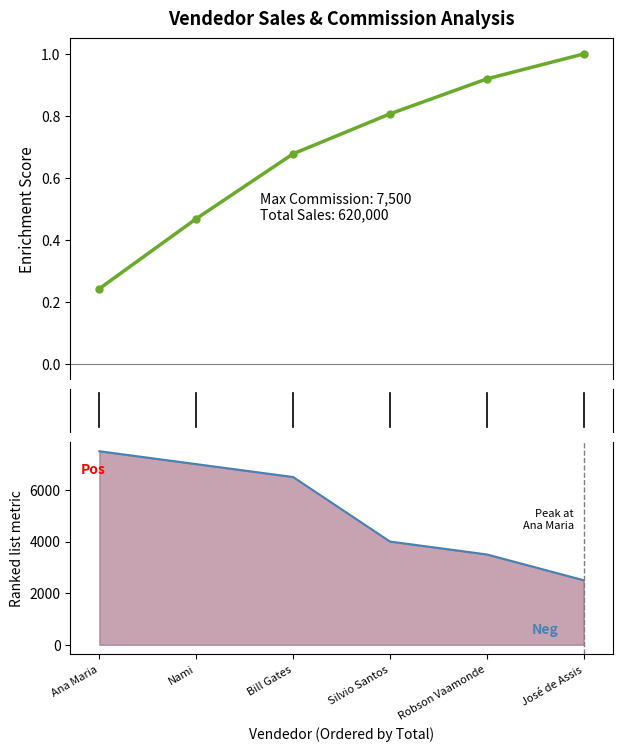

List the labels in order of value, largest first.

Ana Maria, Nami, Bill Gates, Silvio Santos, Robson Vaamonde, José de Assis